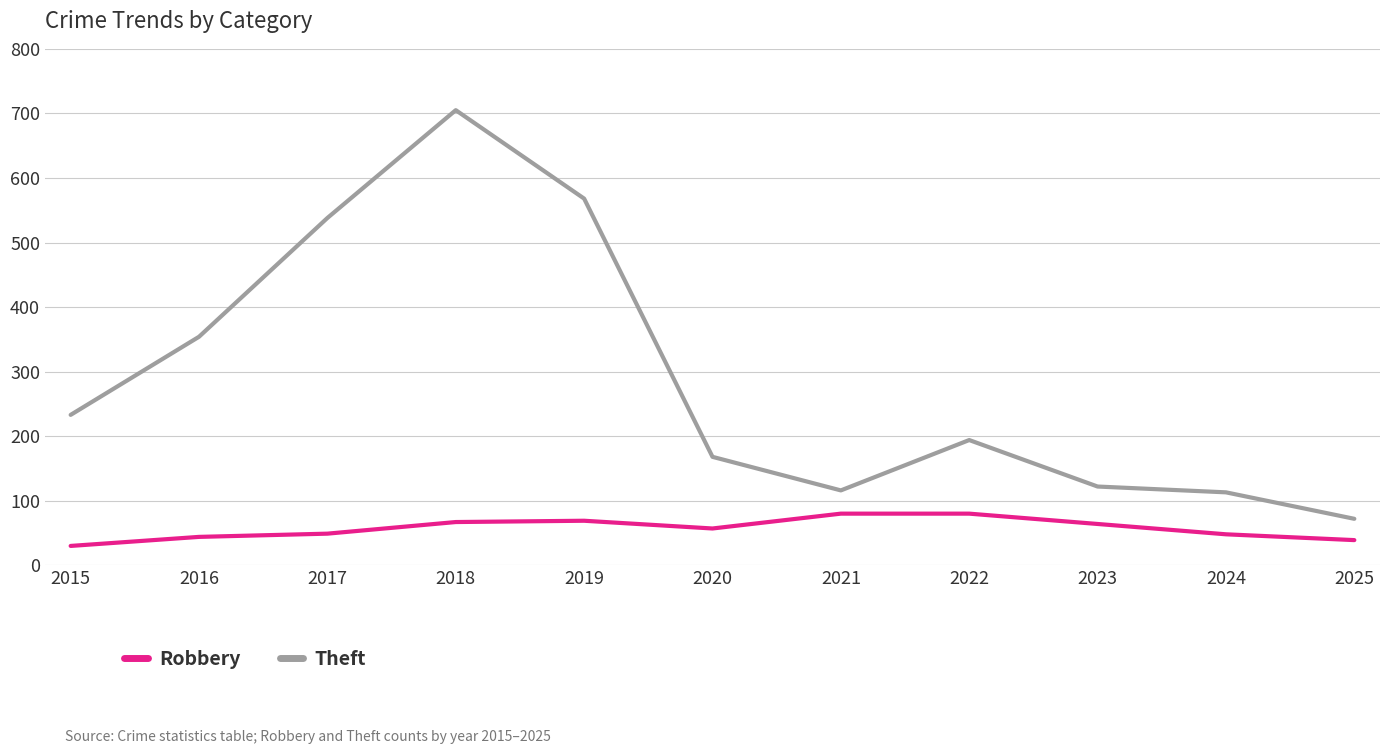

At which category is the sum across all series the highest?

2018